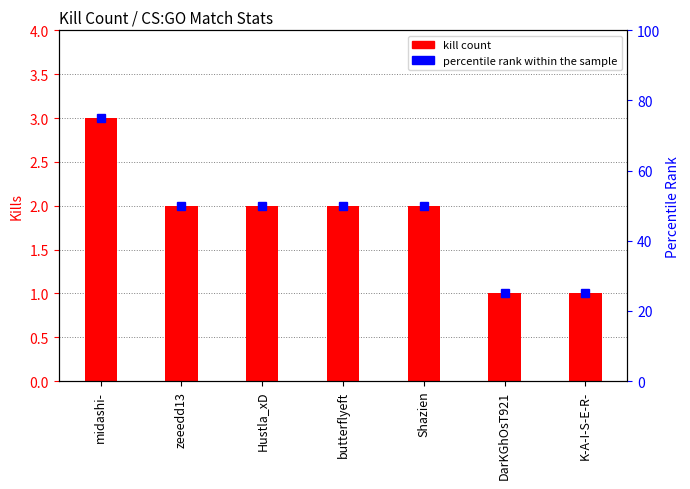

Reading left to right, what are all the values shown in this chart?

Kill Count: 3	2	2	2	2	1	1
Percentile rank within sample: 75	50	50	50	50	25	25